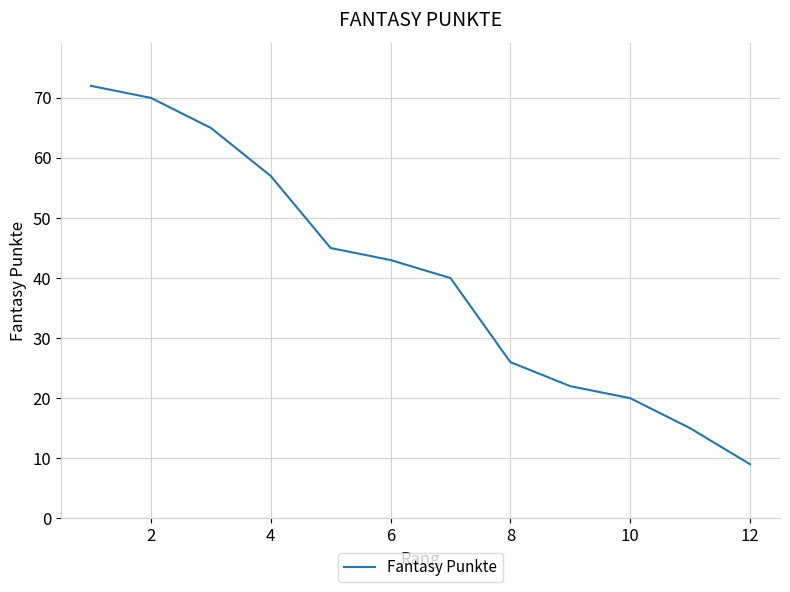

How many distinct data groups are displayed?

1